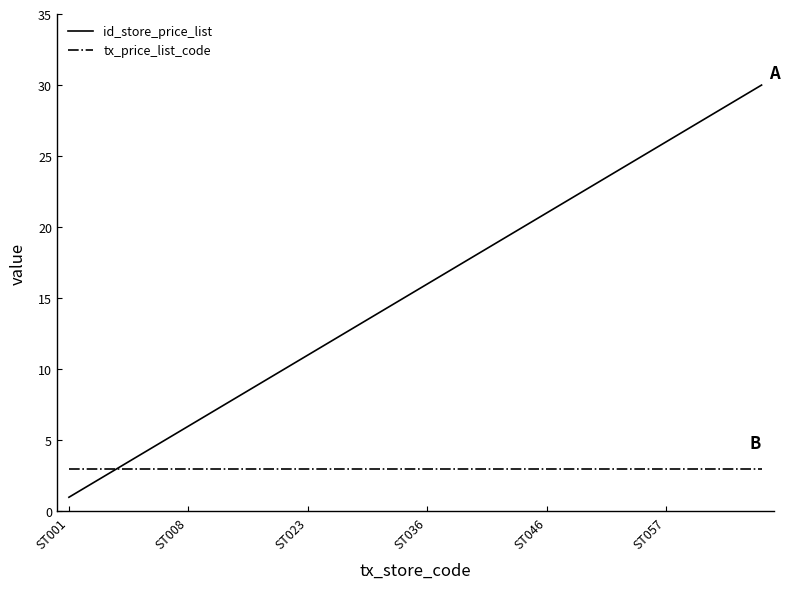

Which series has the widest spread of values?

id_store_price_list